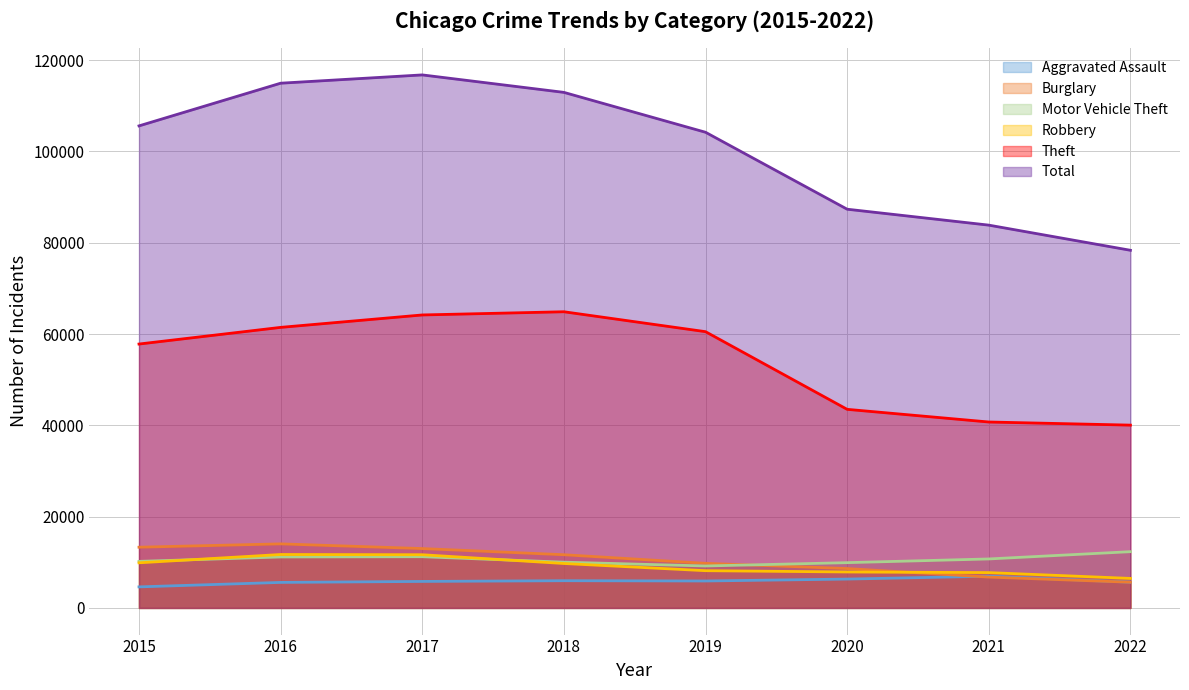

Reading left to right, extract all data points from this chart.

Aggravated Assault: 2015=4611.8	2016=5589.2	2017=5806.2	2018=5961.7	2019=5902.5	2020=6321.8	2021=6945.4	2022=5641.3
Burglary: 2015=13301.9	2016=14033.3	2017=13003.7	2018=11655.2	2019=9769.2	2020=8624.7	2021=6756.9	2022=5632.2
Motor Vehicle Theft: 2015=10198.3	2016=11165.7	2017=11220.3	2018=10025.1	2019=9189.8	2020=9917.9	2021=10730.4	2022=12322.5
Robbery: 2015=9886.4	2016=11703.1	2017=11652.6	2018=9734.0	2019=8159.6	2020=7876.7	2021=7738.5	2022=6465.1
Theft: 2015=57807.3	2016=61457.5	2017=64179.6	2018=64880.3	2019=60517.8	2020=43503.5	2021=40730.3	2022=40045.6
Total: 2015=105596.4	2016=114947.7	2017=116764.1	2018=112937.8	2019=104199.9	2020=87344.0	2021=83856.0	2022=78347.0